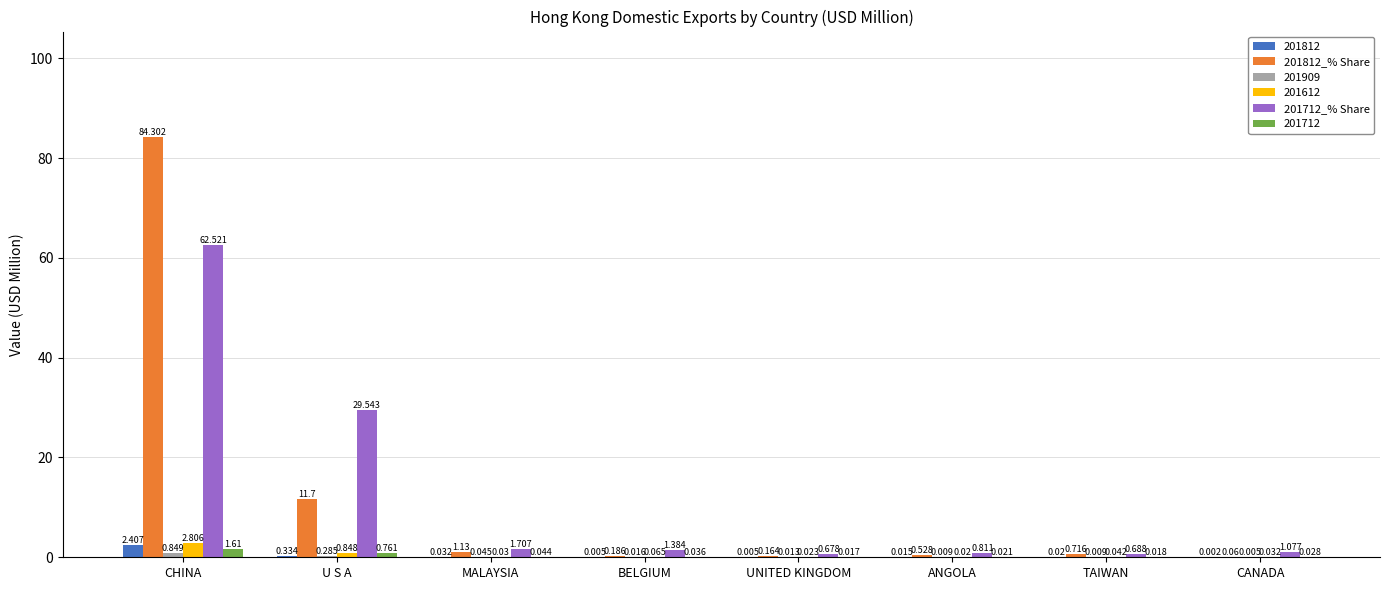

What is the sum of the 201712_% Share values at BELGIUM and U S A?

30.9